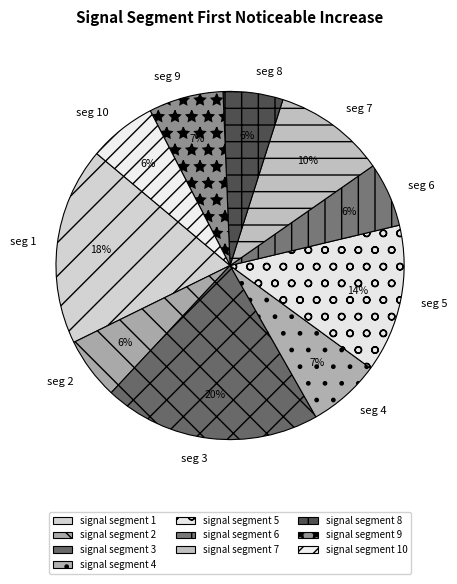

To the nearest percent, what is the average slice percentage?

10%